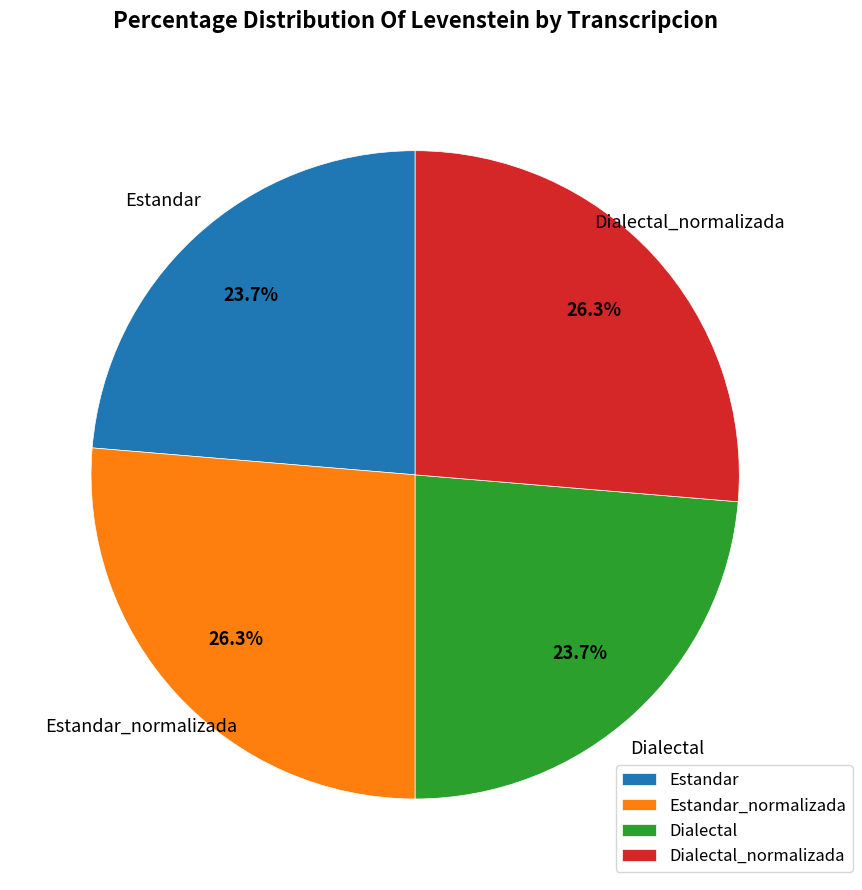

How many slices are in this pie chart?

4